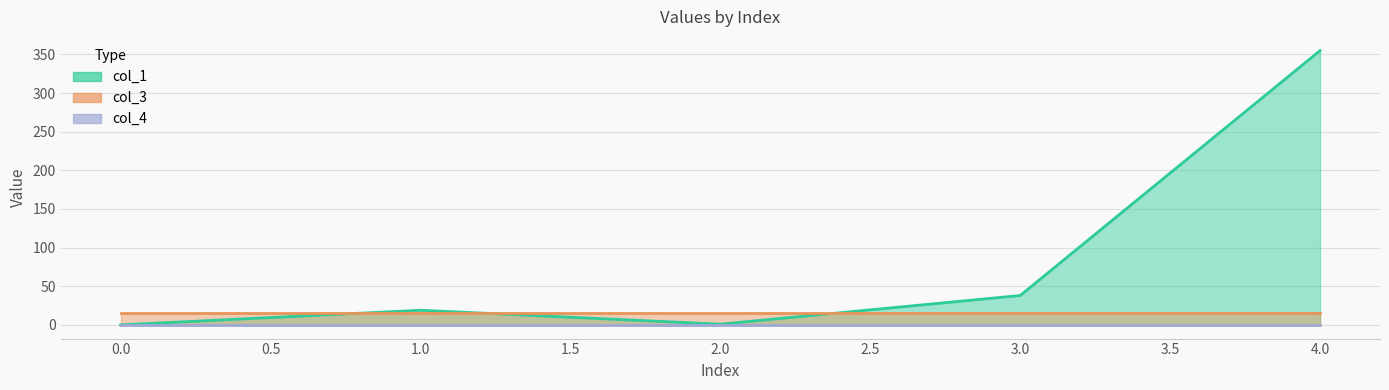

Is it true that col_4 equals 0.0 at 0?

True